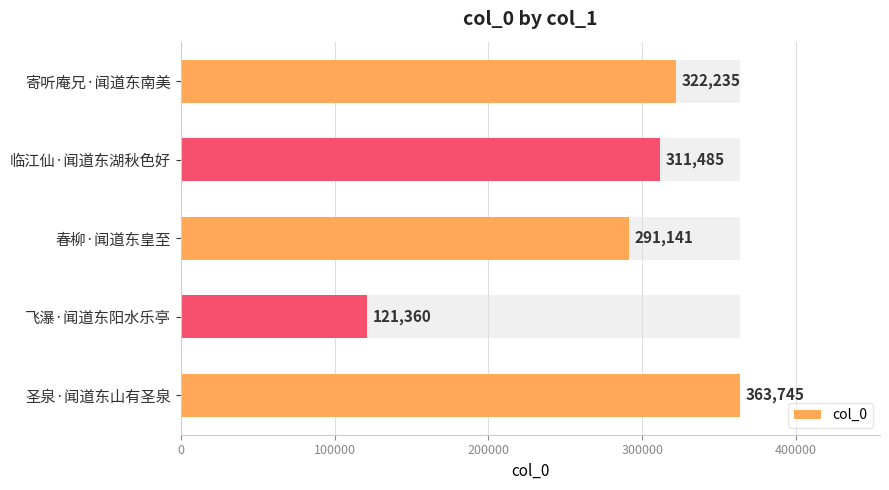

What is the approximate value at 临江仙·闻道东湖秋色好, to the nearest 10?

311480